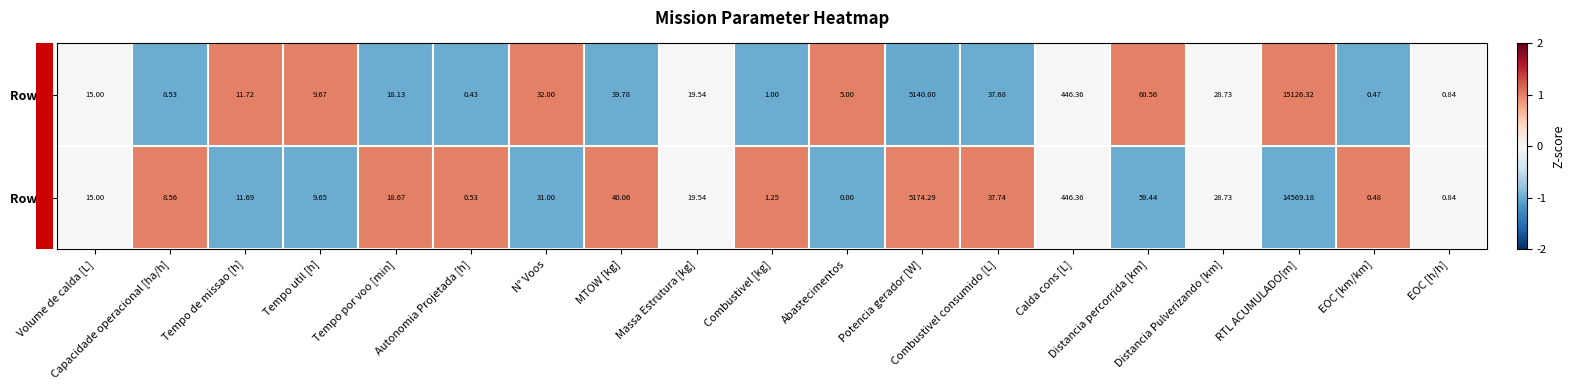

Reading left to right, extract all data points from this chart.

row_0: 0.0	-1.0	1.0	1.0	-1.0	-1.0	1.0	-1.0	0.0	-1.0	1.0	-1.0	-1.0	0.0	1.0	0.0	1.0	-1.0	0.0
row_1: 0.0	1.0	-1.0	-1.0	1.0	1.0	-1.0	1.0	0.0	1.0	-1.0	1.0	1.0	0.0	-1.0	0.0	-1.0	1.0	0.0